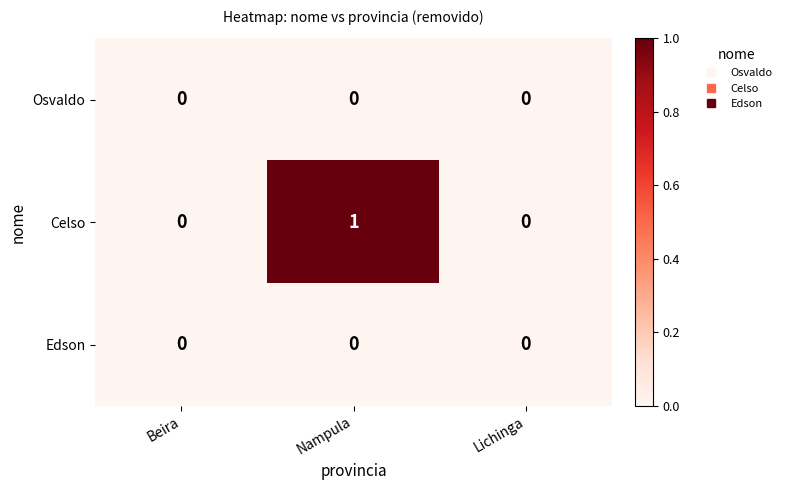

Reading left to right, extract all data points from this chart.

Osvaldo: 0	0	0
Celso: 0	1	0
Edson: 0	0	0